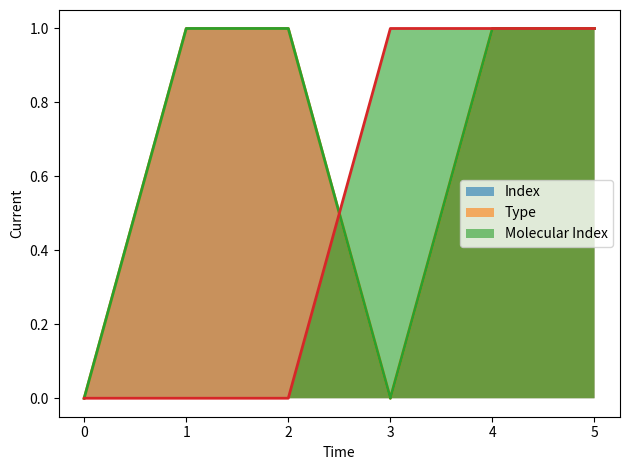

Count the number of categories in the chart.

6